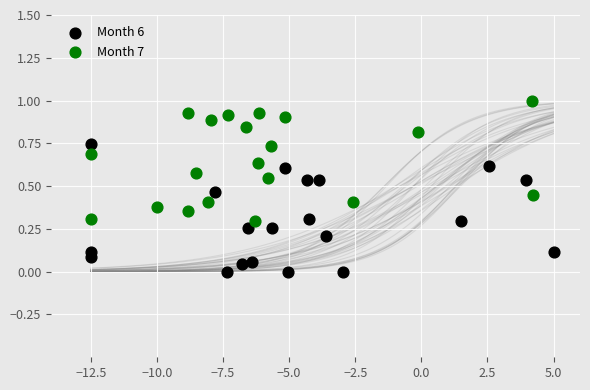

What are all the series names shown in the legend?

Month 6, Month 7